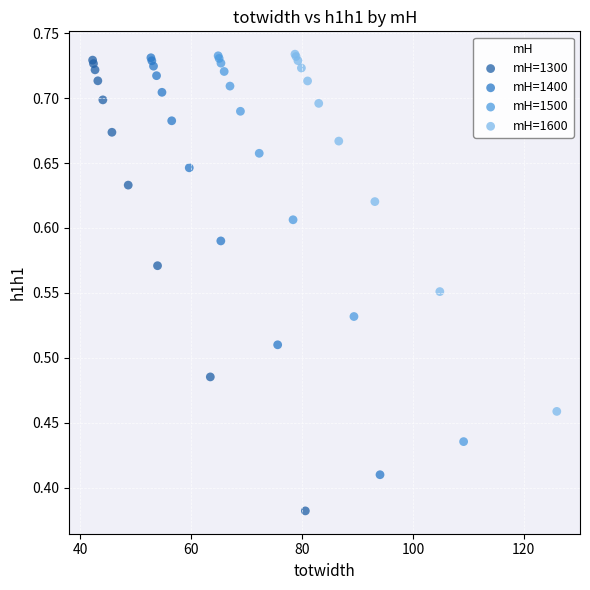

Which series reaches the minimum Y coordinate?

mH=1300